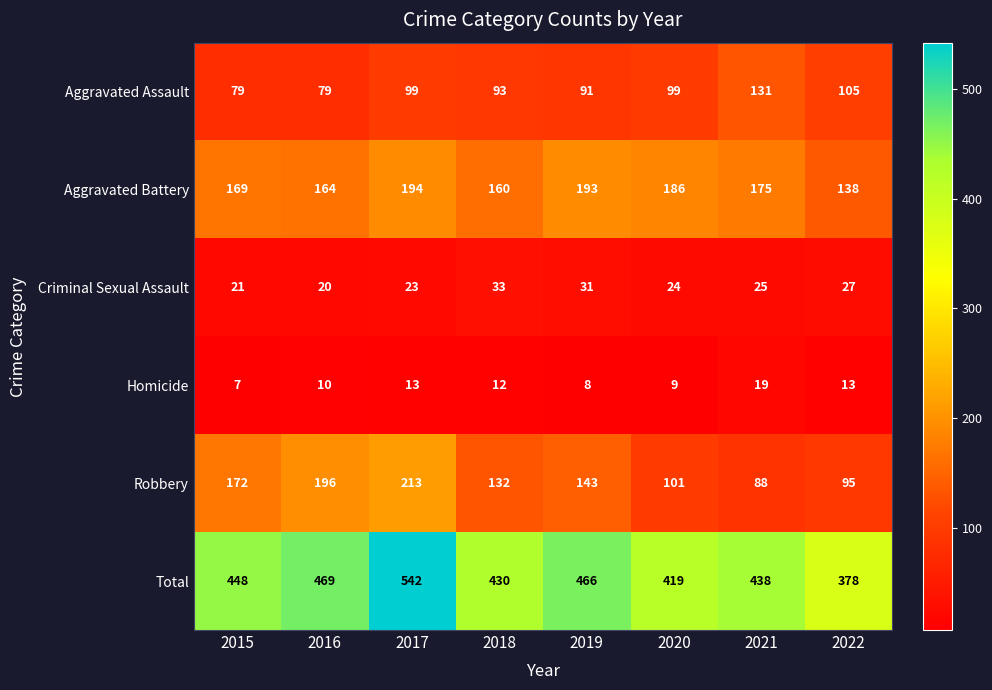

At which label is Aggravated Battery closest to 166?

2016